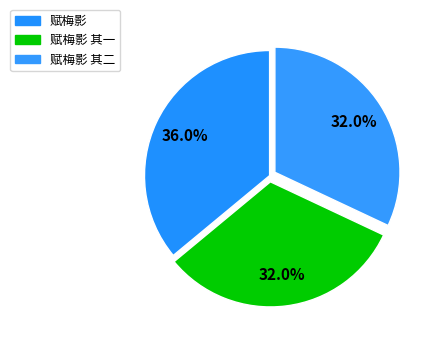

How many slices are in this pie chart?

3